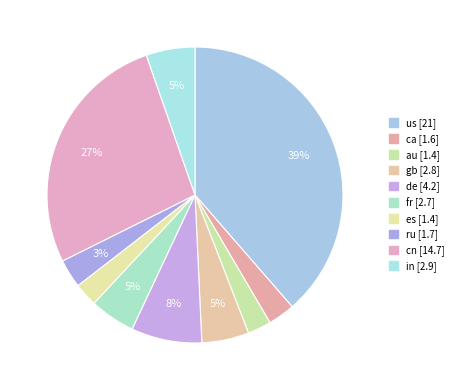

Approximately how many times larger is the value at fr compared to gb?

1.0